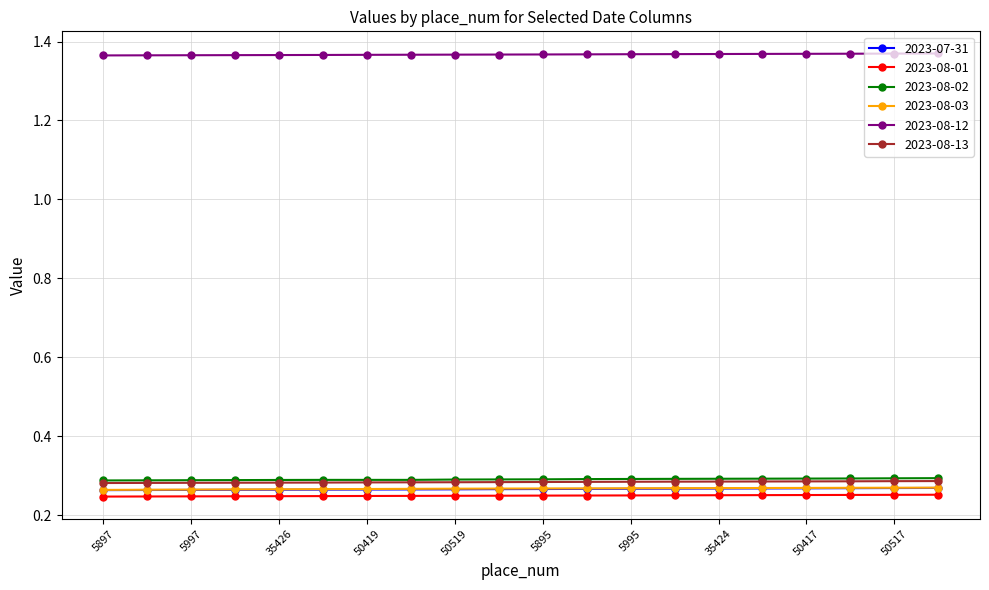

Which series has the largest total across all categories?

2023-08-12